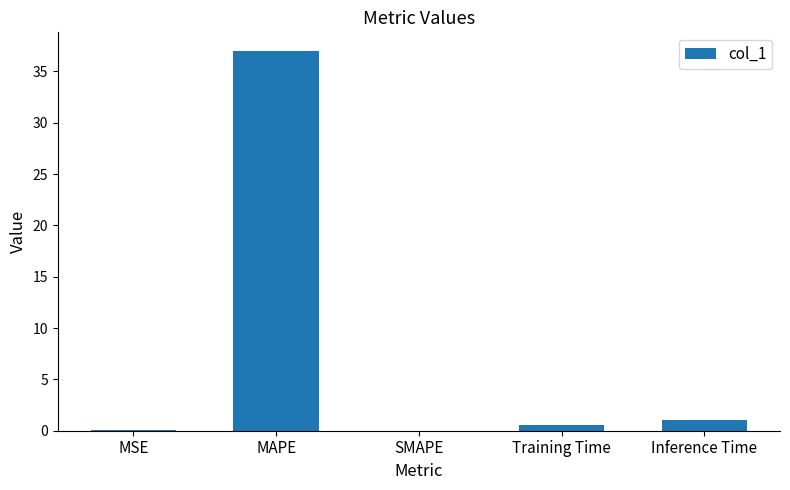

What is the change in value from MAPE to SMAPE?

-37.0